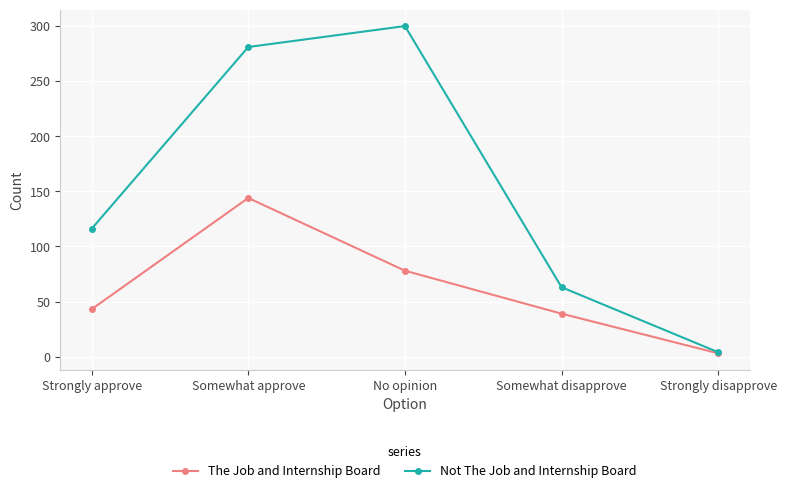

Is the value of Not The Job and Internship Board at Strongly disapprove greater than the value of The Job and Internship Board at No opinion?

No